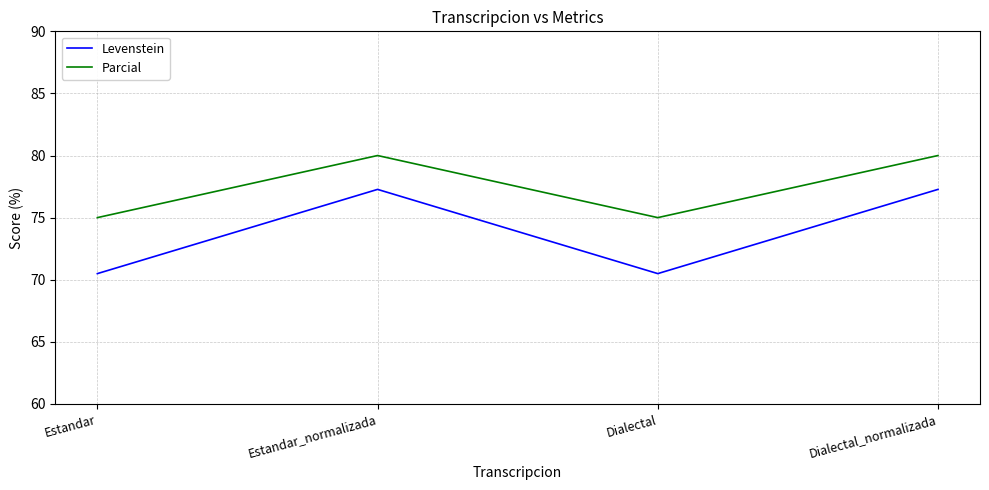

What is the spread (max minus min) of values at Estandar?

4.5